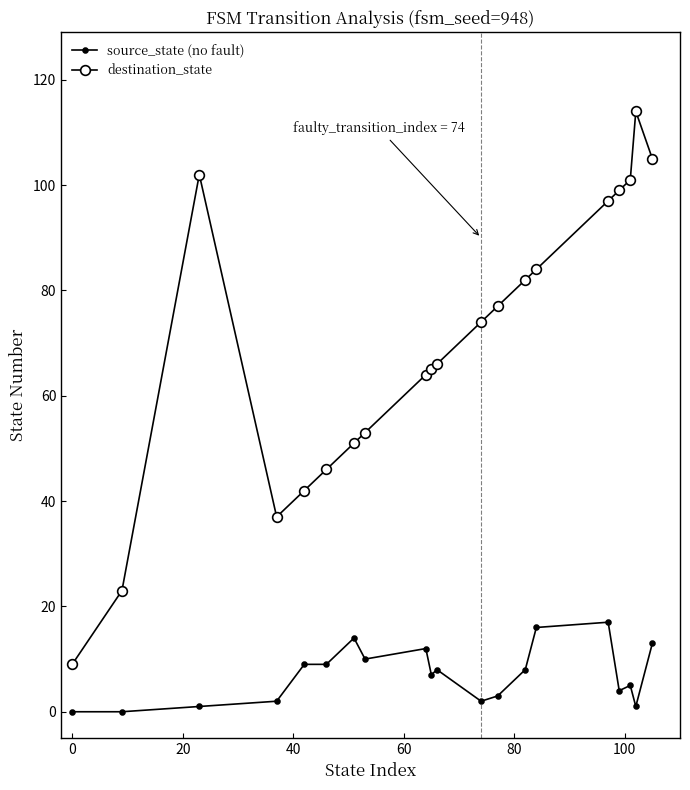

What is the difference between the maximum and minimum values in the source_state (no fault) series?

17